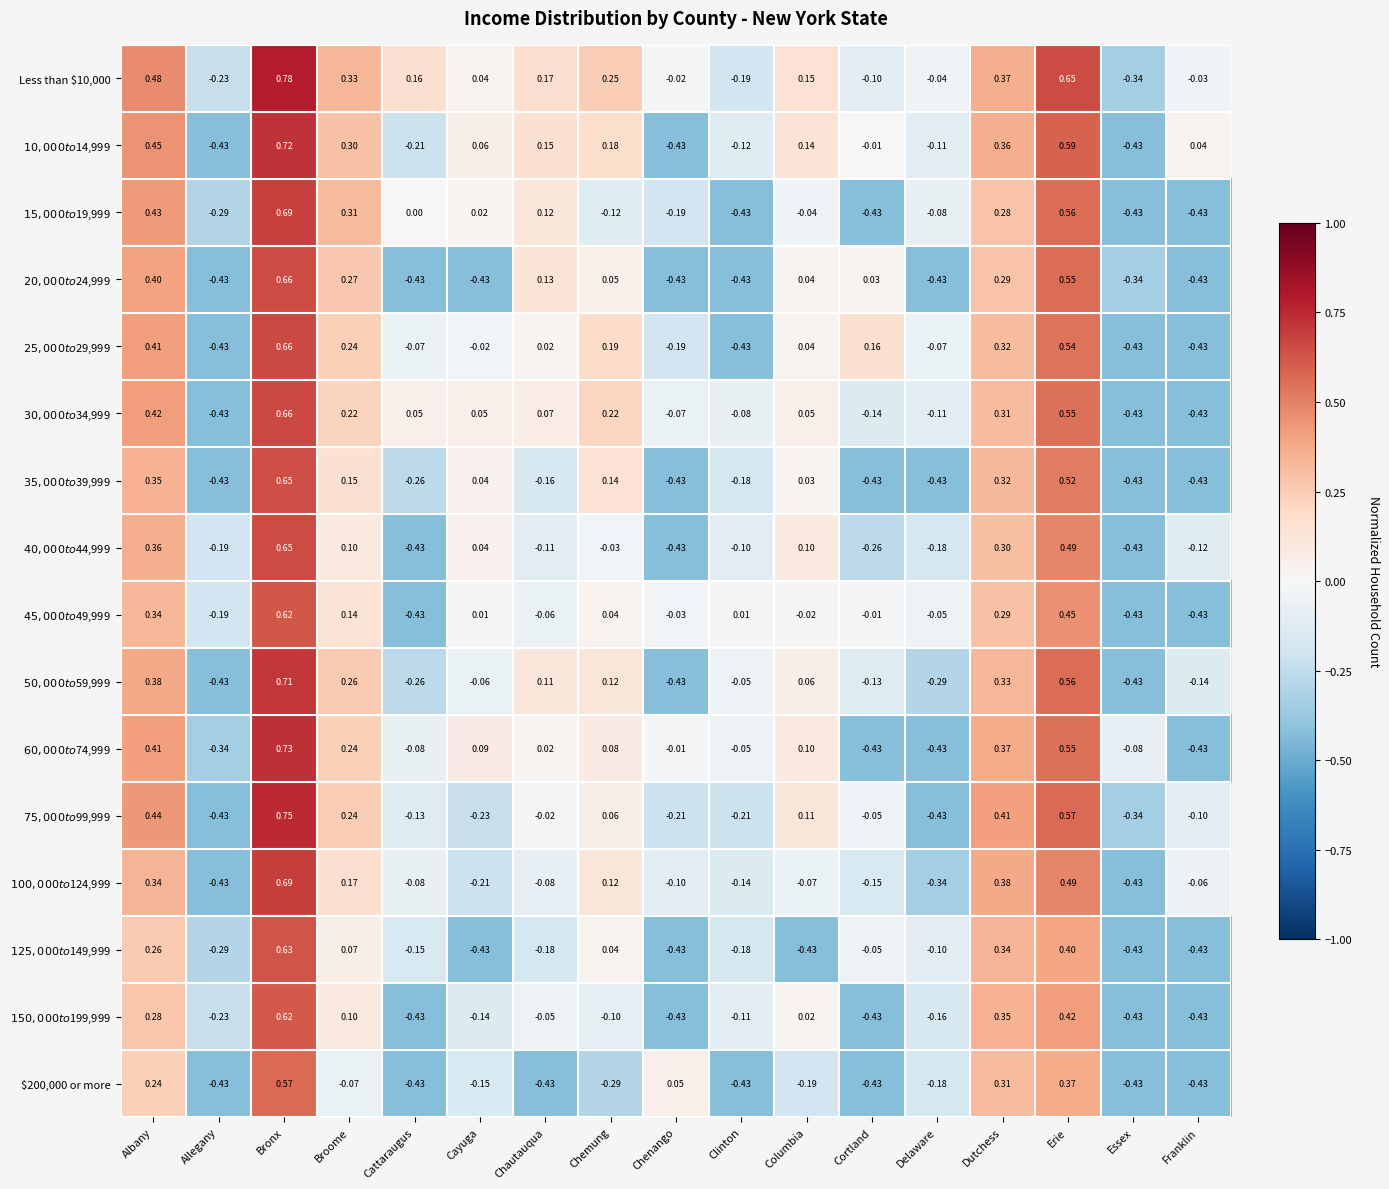

At which category does the chart reach its peak across all series?

Bronx